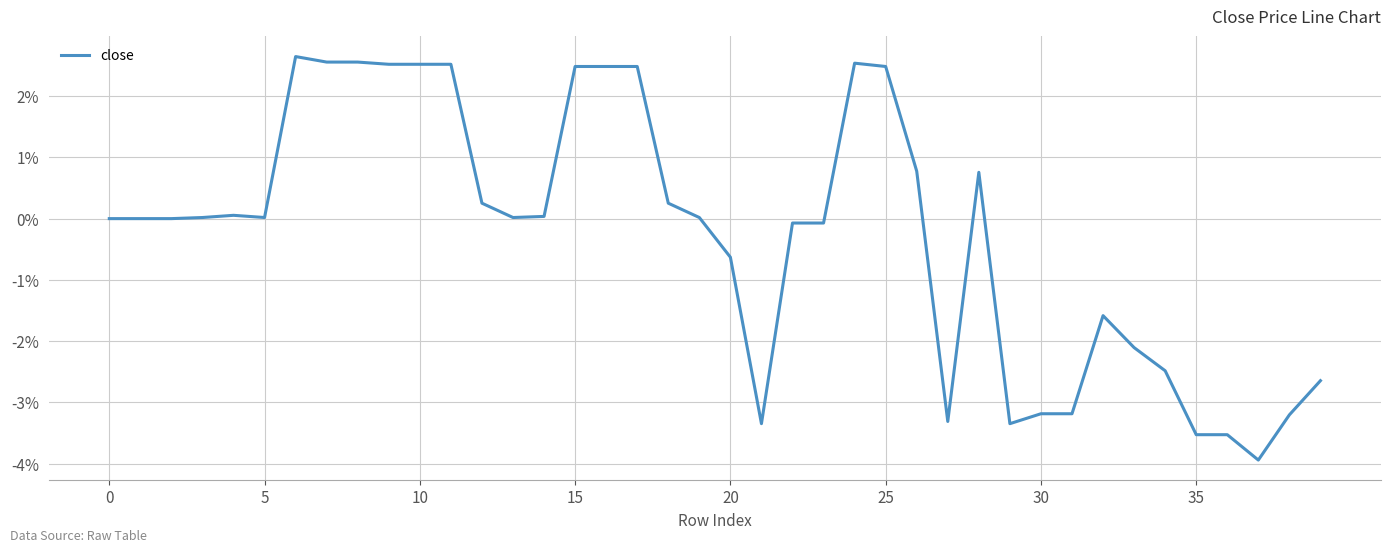

What is the difference between the maximum and minimum values?

6.6